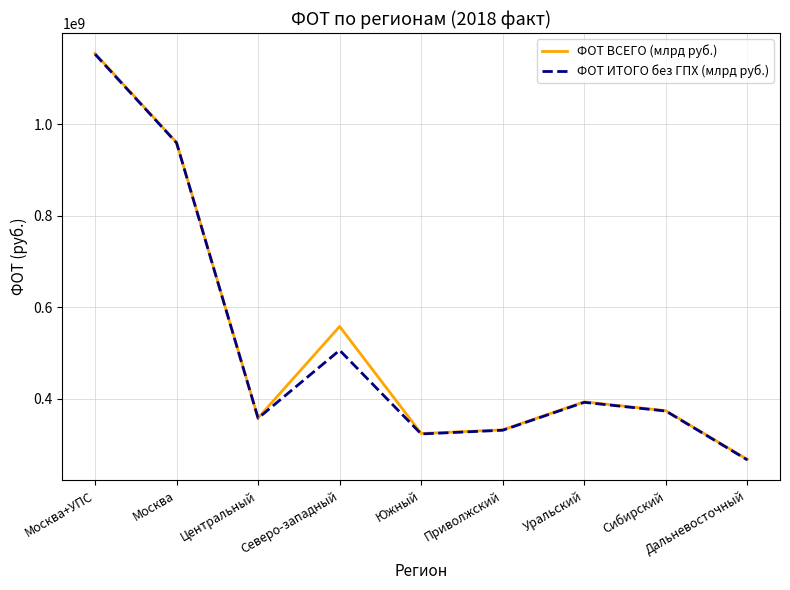

What is the difference between the maximum and minimum values in the ФОТ ИТОГО без ГПХ (млрд руб.) series?

885650583.0